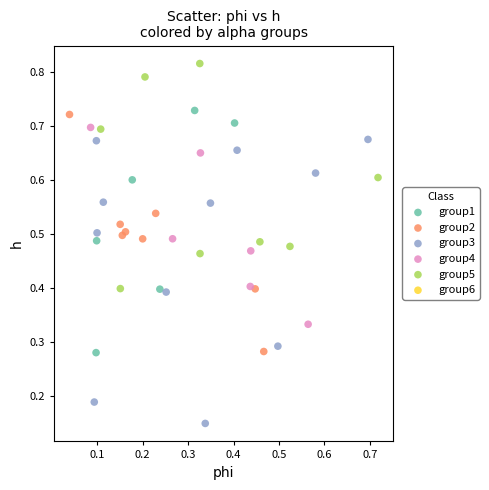

Which series contains the lowest Y value?

group3